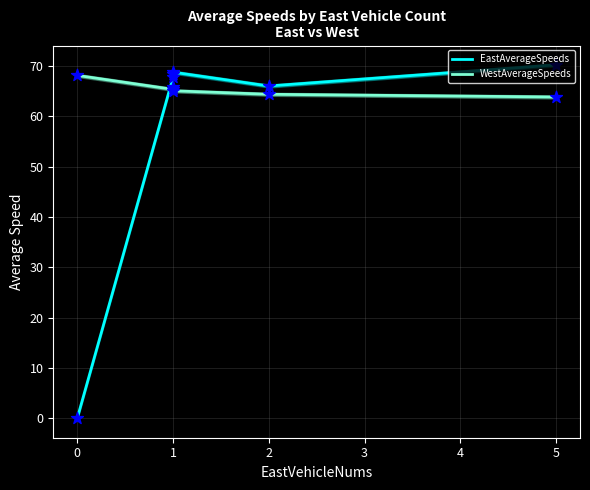

Which series has the largest Y range (max minus min)?

EastAverageSpeeds